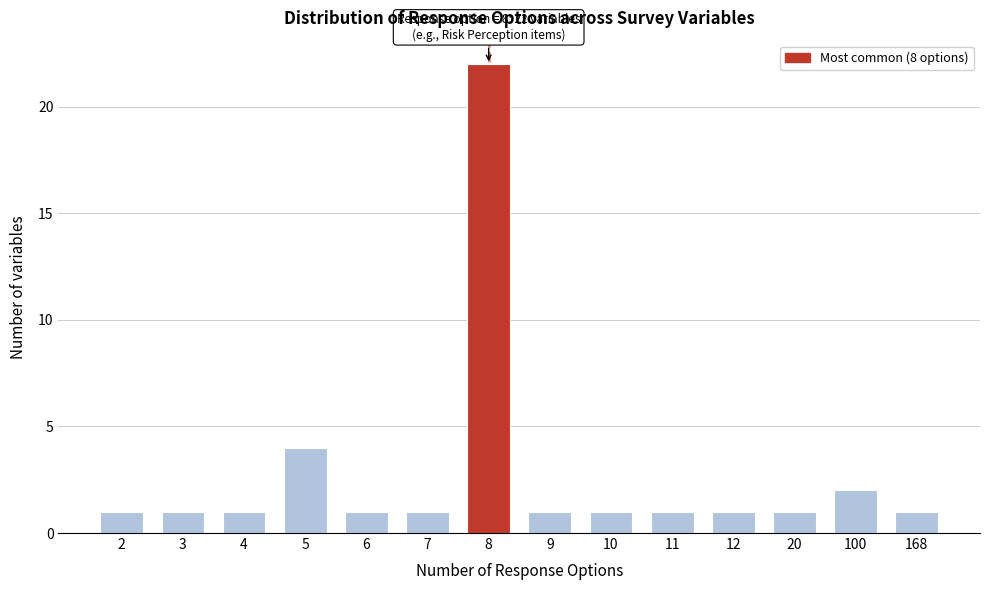

Reading right to left, what are all the values shown in this chart?

1	2	1	1	1	1	1	22	1	1	4	1	1	1